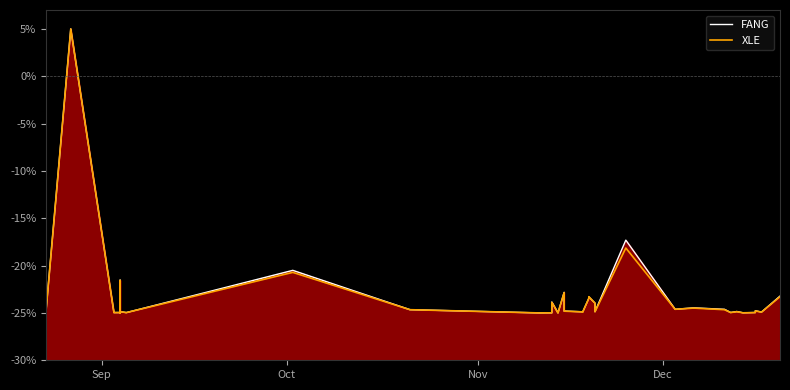

What is the difference between the second highest and second lowest values in the FANG series?

7.7